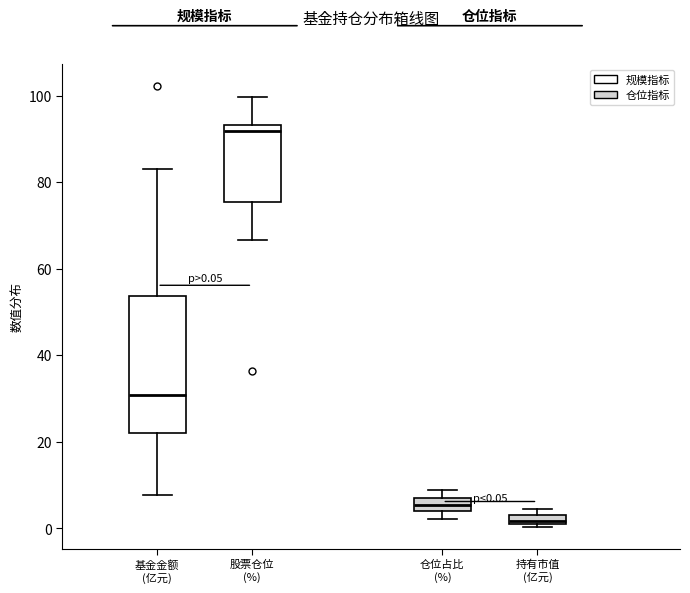

Comparing the boxes themselves (not the whiskers), which one is the tallest?

基金金额 (亿元)